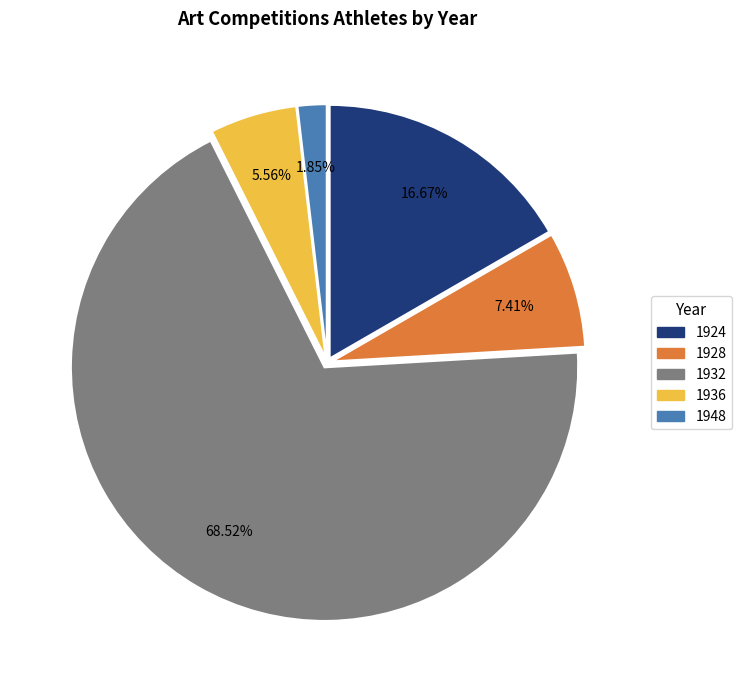

Which category has the biggest portion of the pie?

1932